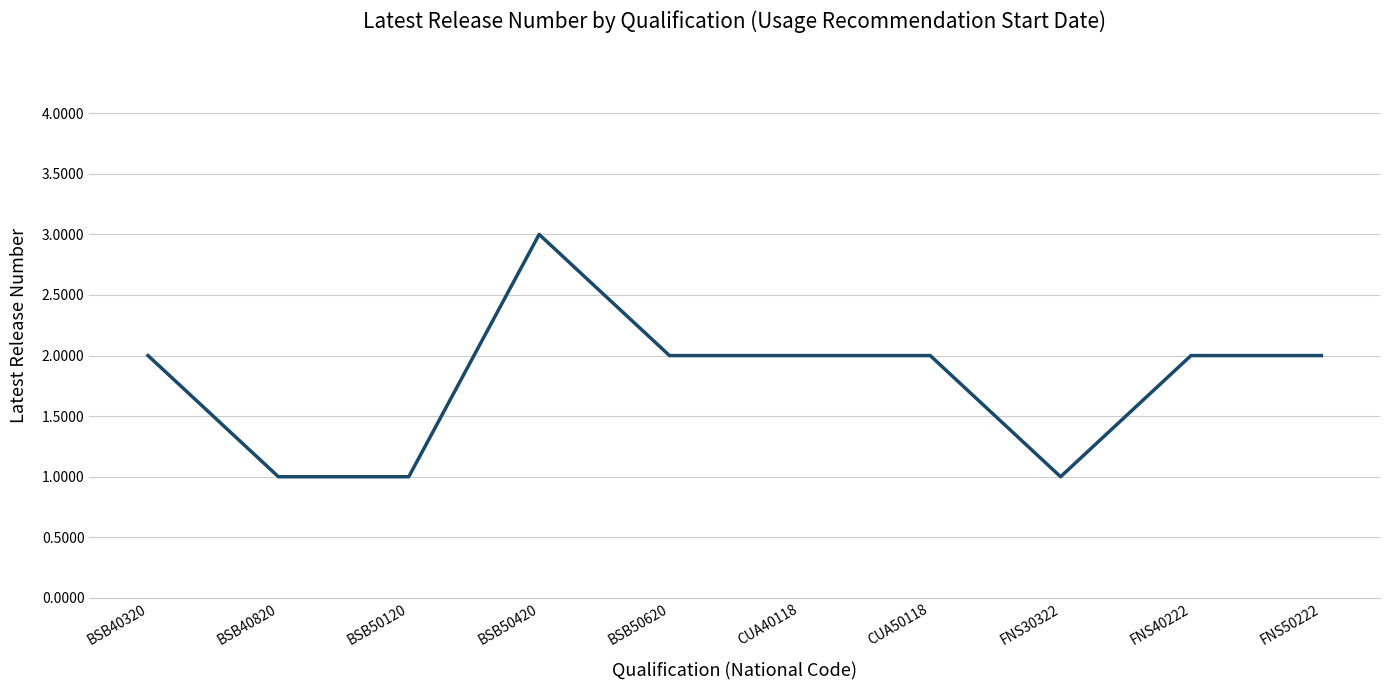

What position from the right is FNS30322?

3